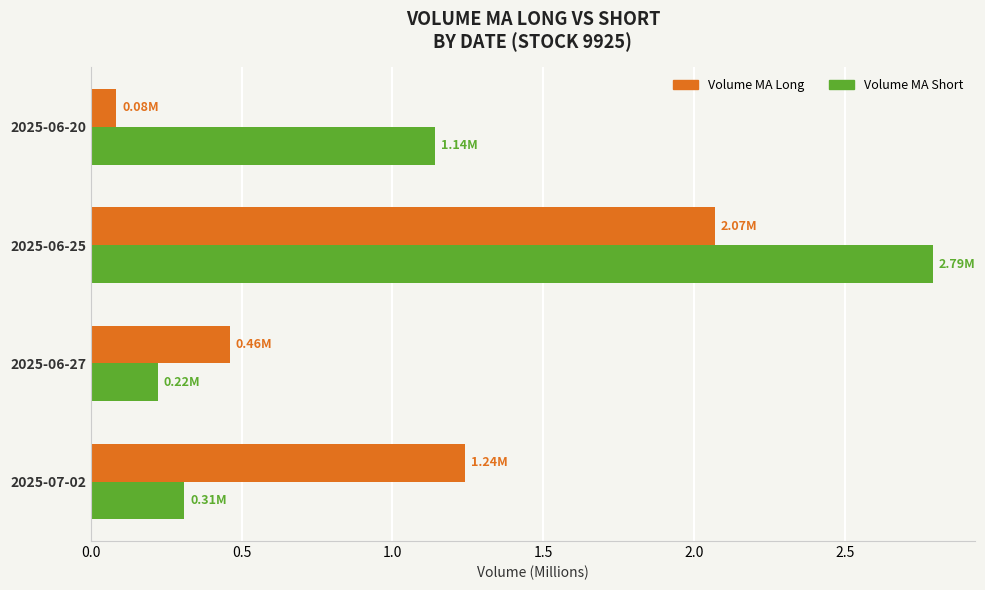

What is the difference between the Volume MA Long values at 2025-06-25 and 2025-06-20?

2.0